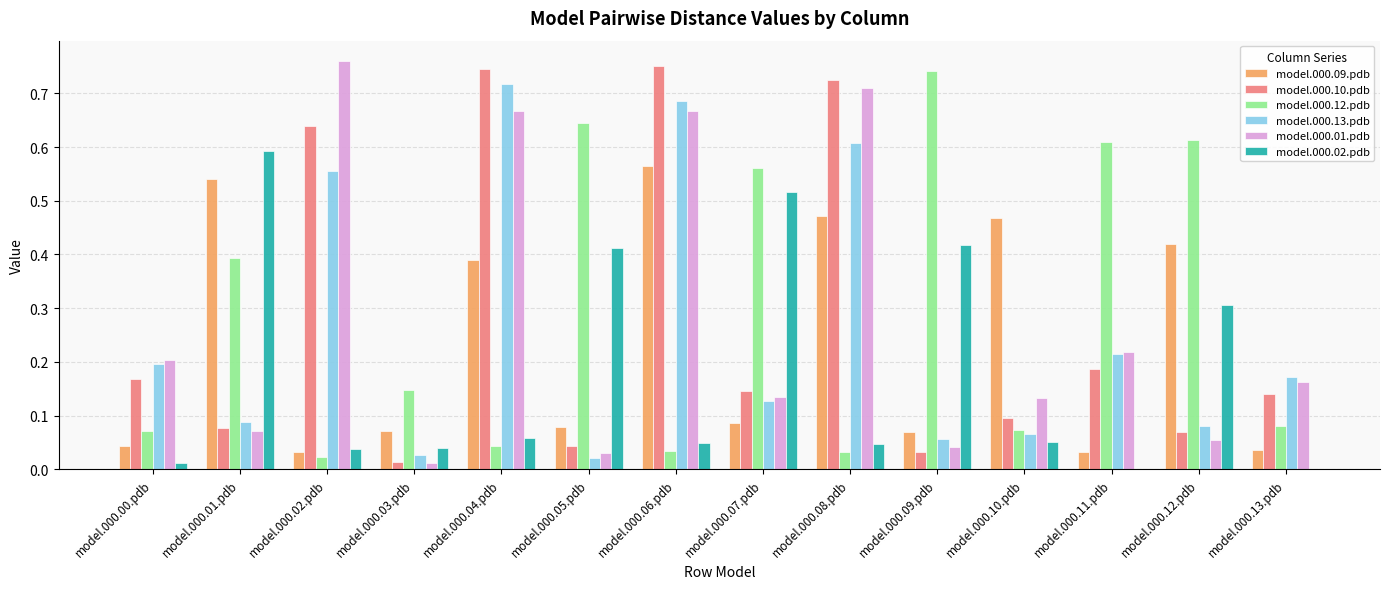

At which category is the sum across all series the highest?

model.000.06.pdb